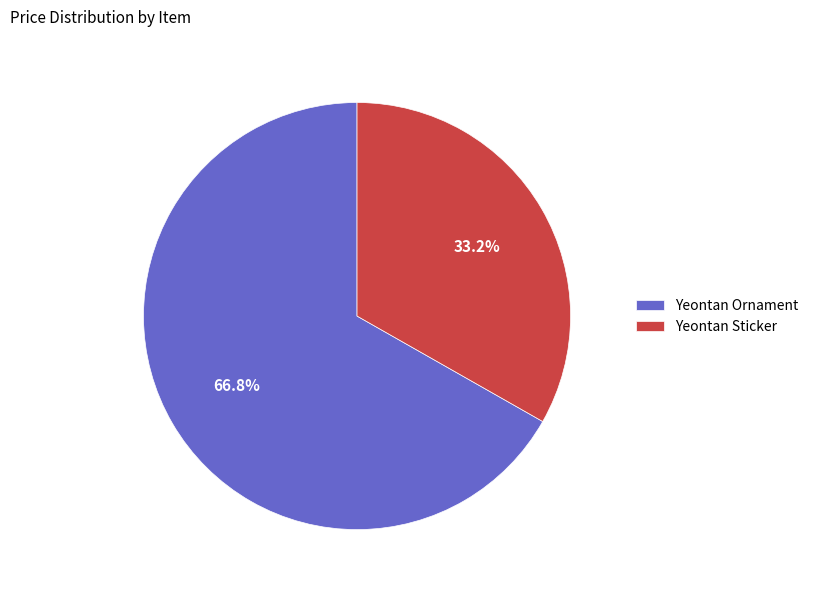

Is there any slice that represents more than half of the pie?

Yes